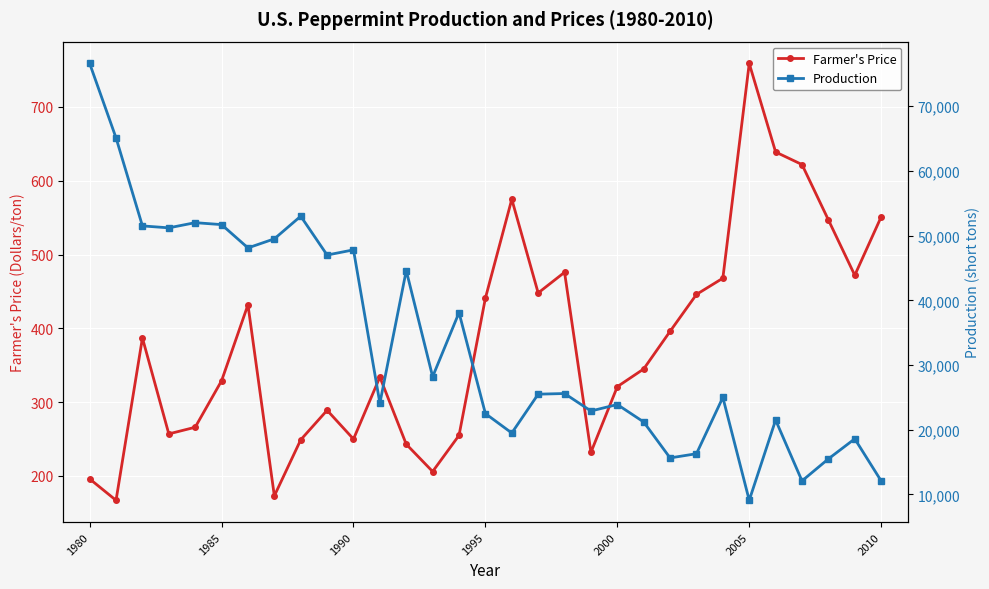

Which series has the largest range (max minus min)?

Production